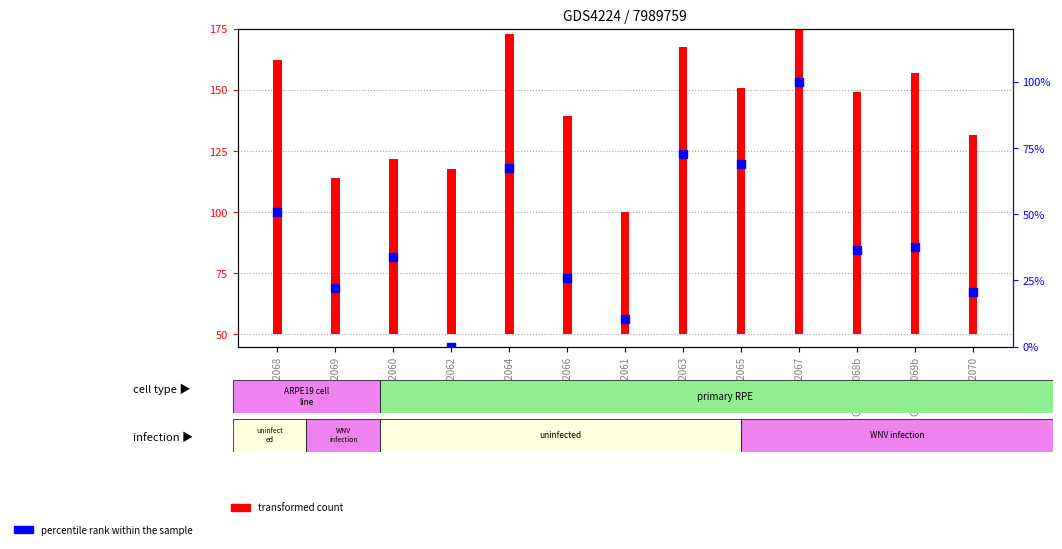

At how many categories does at least one series exceed 100?

6